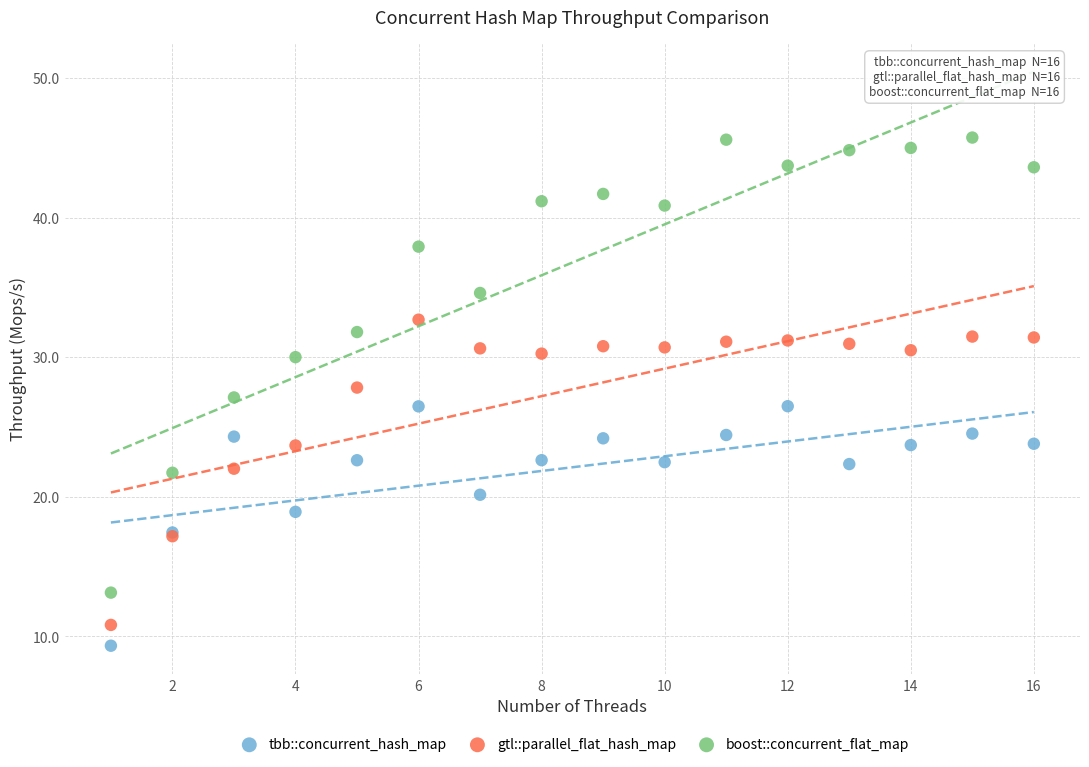

Which series has the widest spread of Y values?

boost::concurrent_flat_map